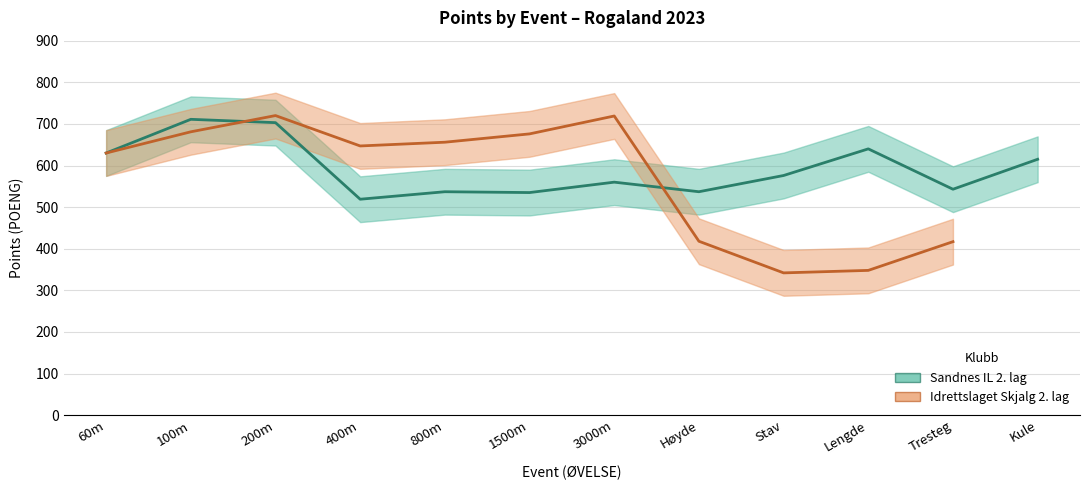

Is it true that the value at Lengde is 640?

True